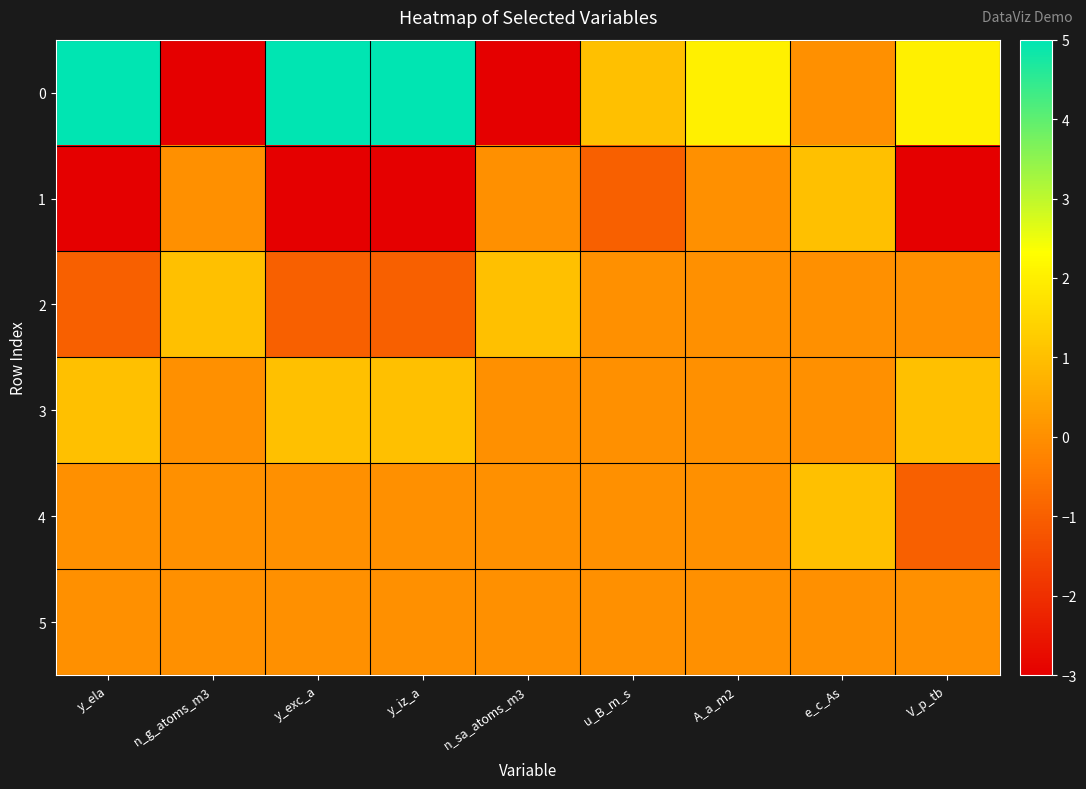

Reading left to right, list all the values displayed in this chart.

0: y_ela=5	n_g_atoms_m3=-3	y_exc_a=5	y_iz_a=5	n_sa_atoms_m3=-3	u_B_m_s=1	A_a_m2=2	e_c_As=0	V_p_tb=2
1: y_ela=-3	n_g_atoms_m3=0	y_exc_a=-3	y_iz_a=-3	n_sa_atoms_m3=0	u_B_m_s=-1	A_a_m2=0	e_c_As=1	V_p_tb=-3
2: y_ela=-1	n_g_atoms_m3=1	y_exc_a=-1	y_iz_a=-1	n_sa_atoms_m3=1	u_B_m_s=0	A_a_m2=0	e_c_As=0	V_p_tb=0
3: y_ela=1	n_g_atoms_m3=0	y_exc_a=1	y_iz_a=1	n_sa_atoms_m3=0	u_B_m_s=0	A_a_m2=0	e_c_As=0	V_p_tb=1
4: y_ela=0	n_g_atoms_m3=0	y_exc_a=0	y_iz_a=0	n_sa_atoms_m3=0	u_B_m_s=0	A_a_m2=0	e_c_As=1	V_p_tb=-1
5: y_ela=0	n_g_atoms_m3=0	y_exc_a=0	y_iz_a=0	n_sa_atoms_m3=0	u_B_m_s=0	A_a_m2=0	e_c_As=0	V_p_tb=0